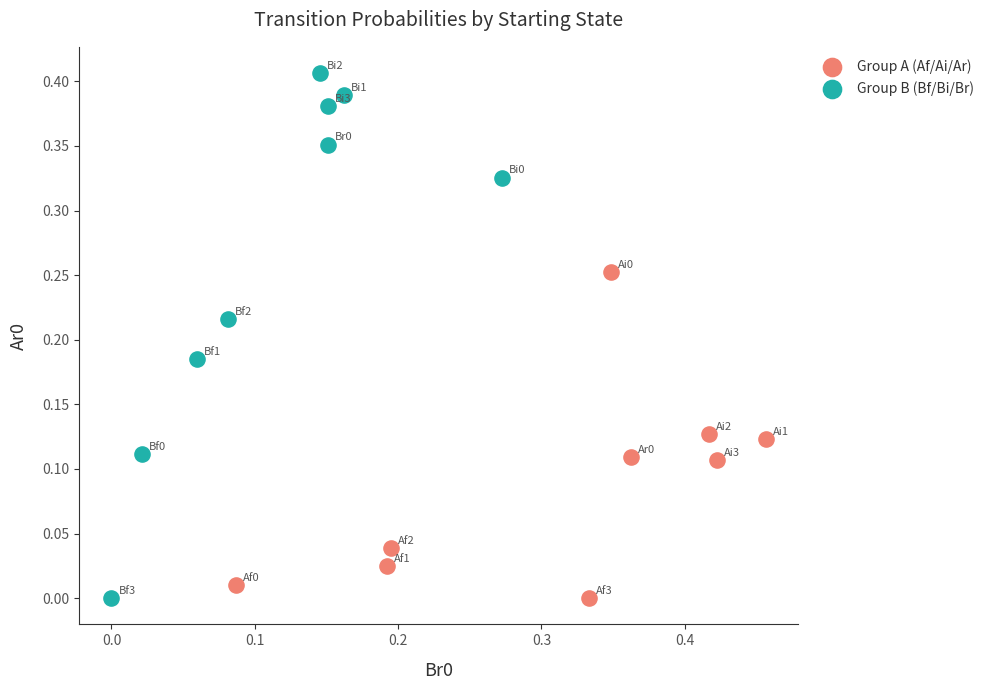

Which series has the widest spread of Y values?

Group B (Bf/Bi/Br)